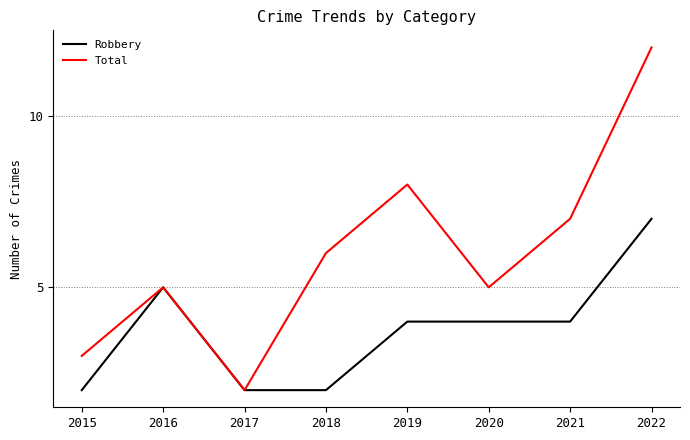

What is the smallest value displayed?

2